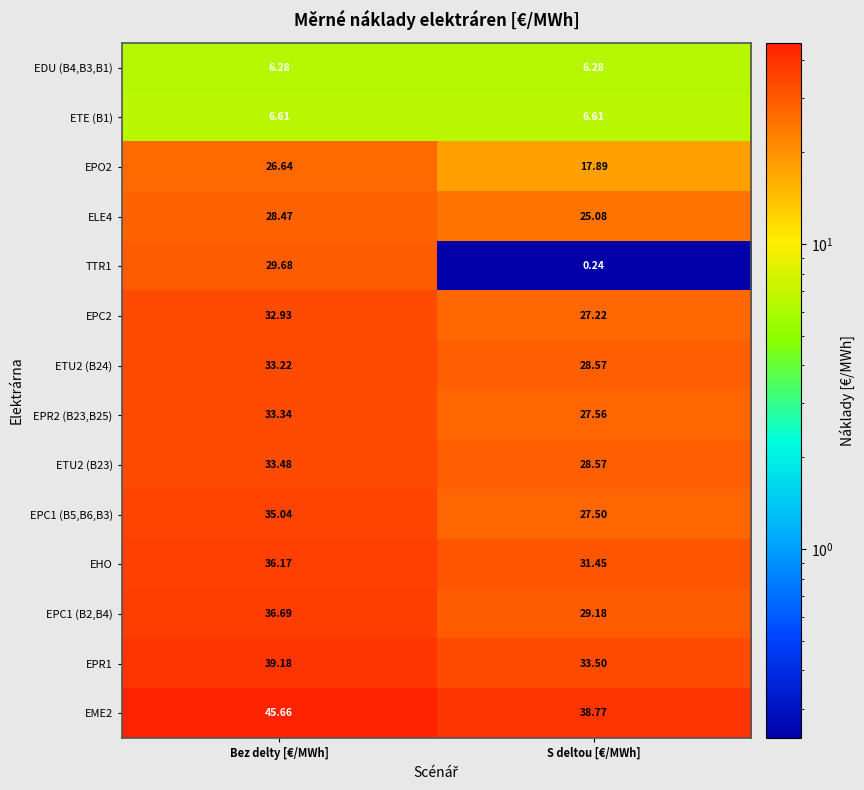

Rank the series by their maximum value, from lowest to highest.

EDU (B4,B3,B1), ETE (B1), EPO2, ELE4, TTR1, EPC2, ETU2 (B24), EPR2 (B23,B25), ETU2 (B23), EPC1 (B5,B6,B3), EHO, EPC1 (B2,B4), EPR1, EME2